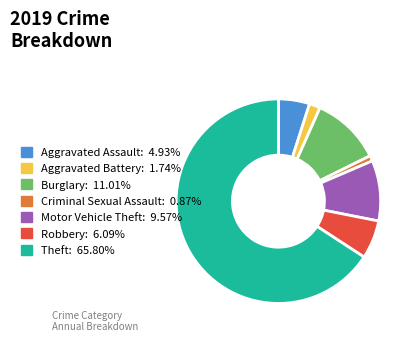

Does Theft represent more than half of the total?

Yes